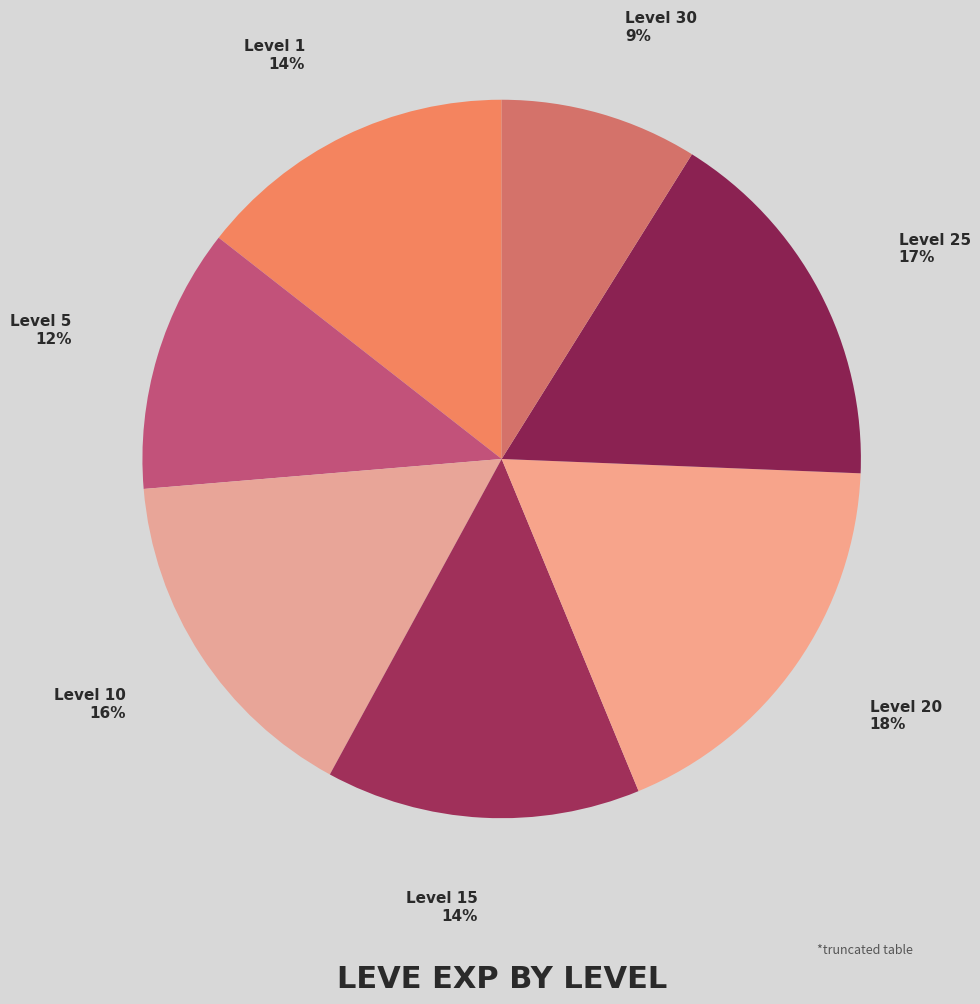

To the nearest percent, what is the difference between the largest and smallest slice percentages?

9%